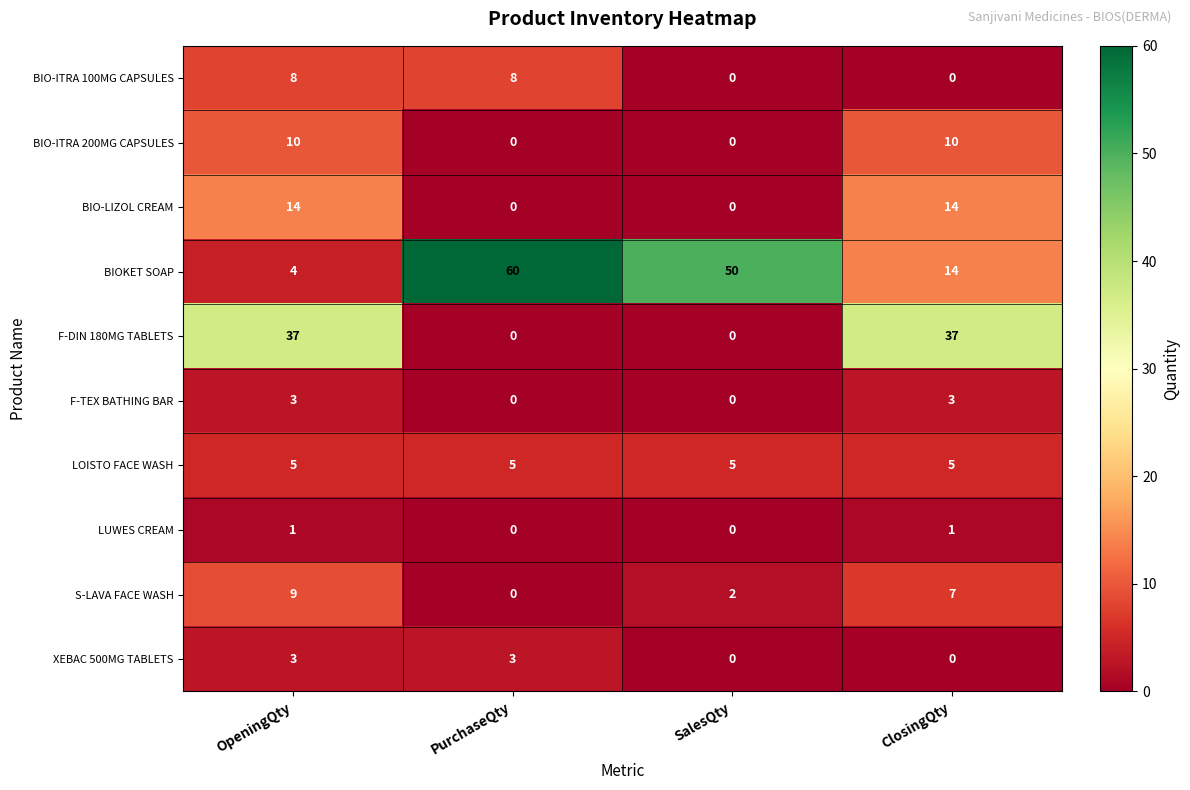

How many categories are shown in the chart?

4